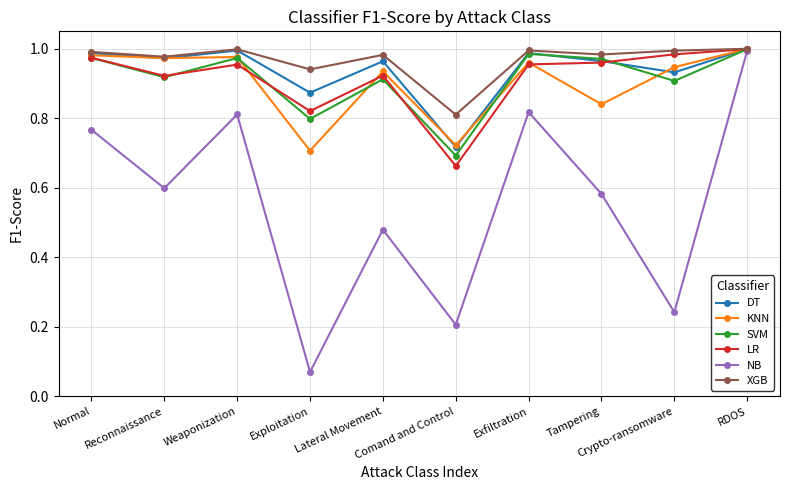

What is the label of the 3rd point from the right?

Tampering